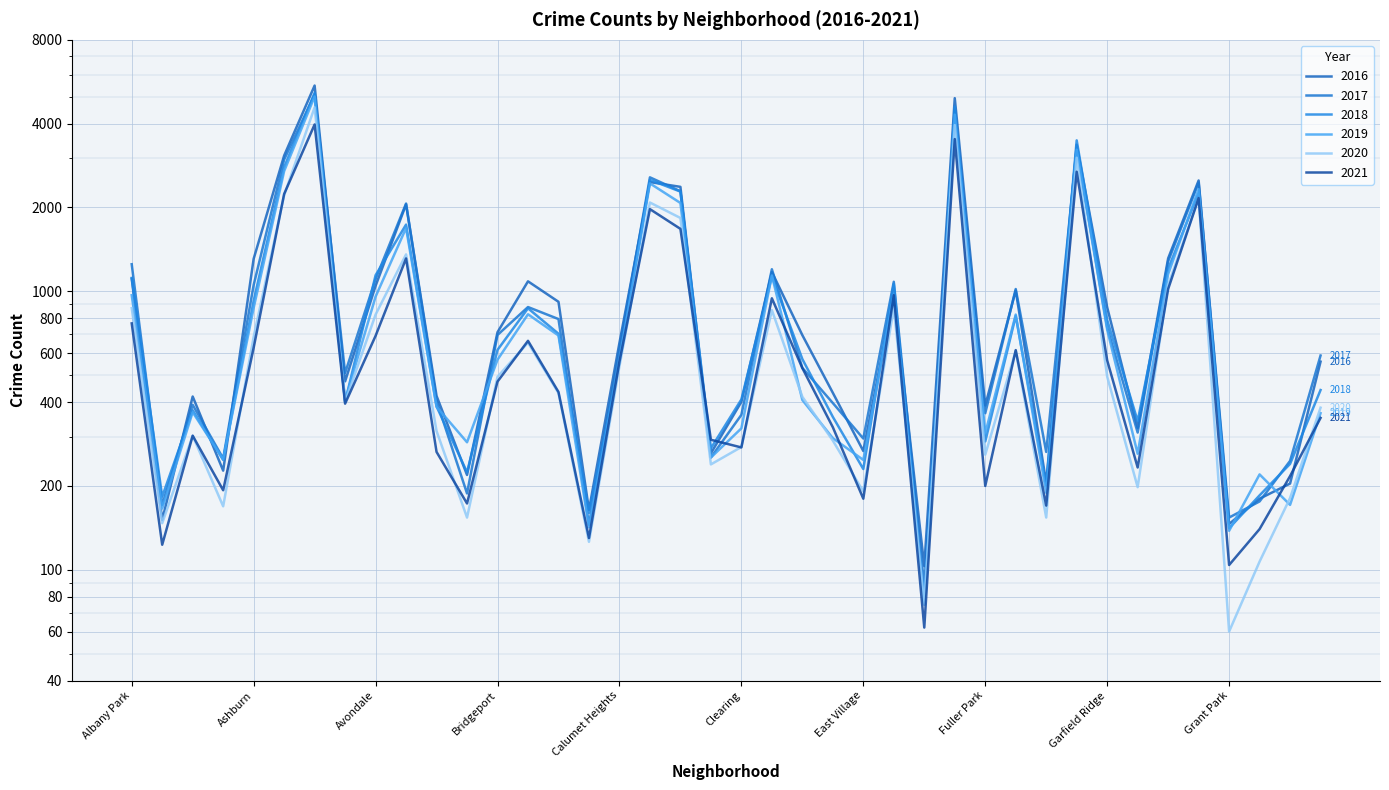

Between Belmont Cragin and Gold Coast, which series saw the biggest shift?

2017